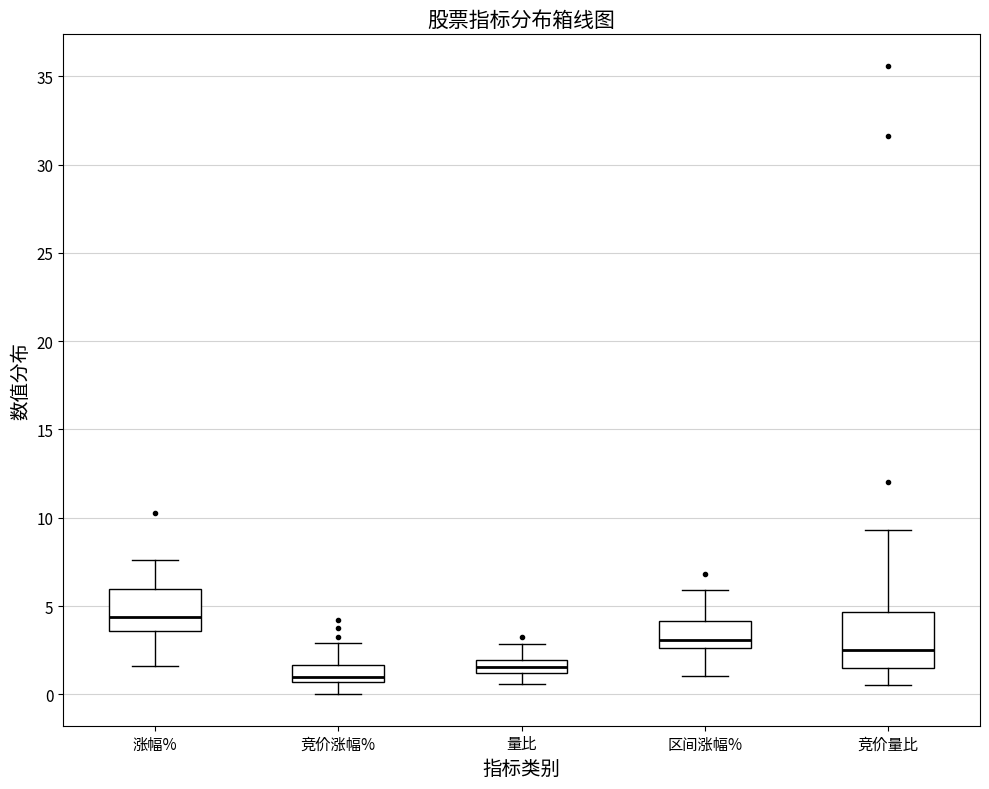

Comparing the boxes themselves (not the whiskers), which one is the tallest?

竞价量比